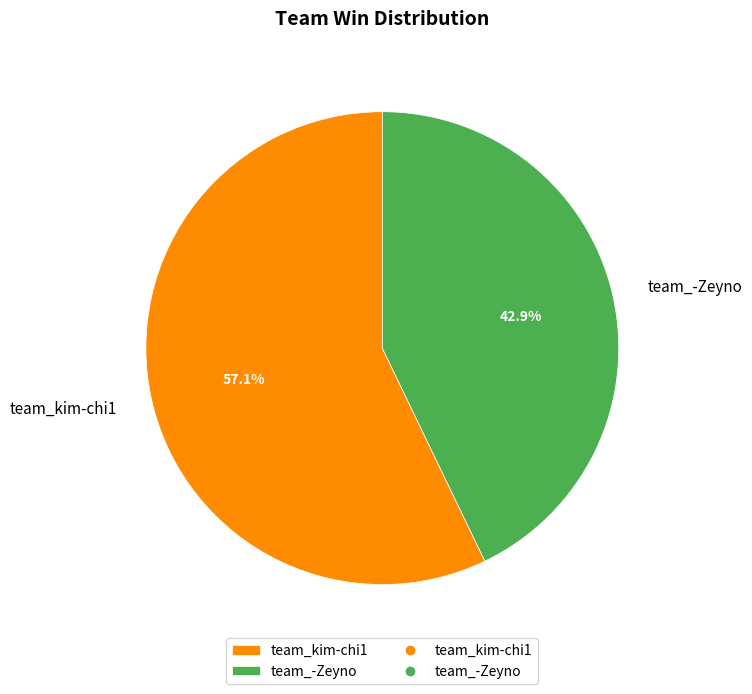

True or false: team_-Zeyno accounts for 43% of the total.

True